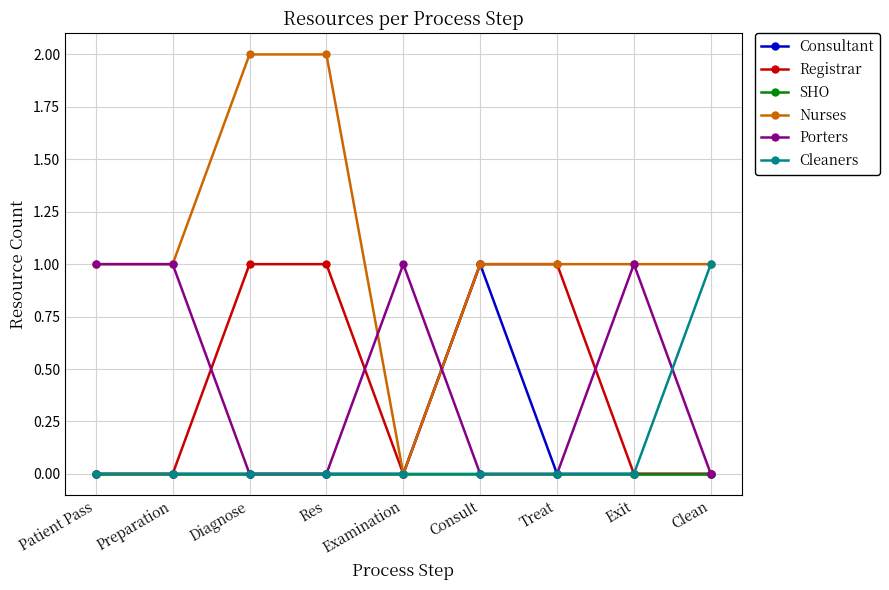

Is this an area chart (filled region under the line)?

No